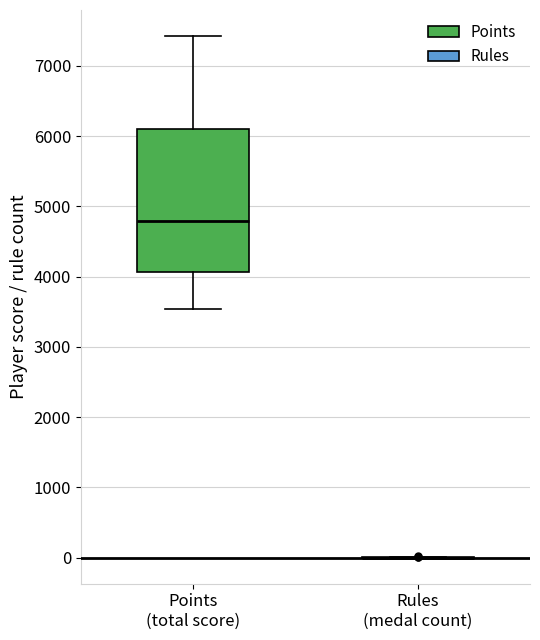

Reading left to right, read every box against the y-axis: the position of its median line, the range the box covers, and the ends of its whiskers. The values are not printed on the chart, so give them approximately, as read against the axis.

Points (total score): median 4800, box 4100 to 6100, whiskers 3500 to 7400
Rules (medal count): box collapsed to a line at 0, whiskers 0 to 0